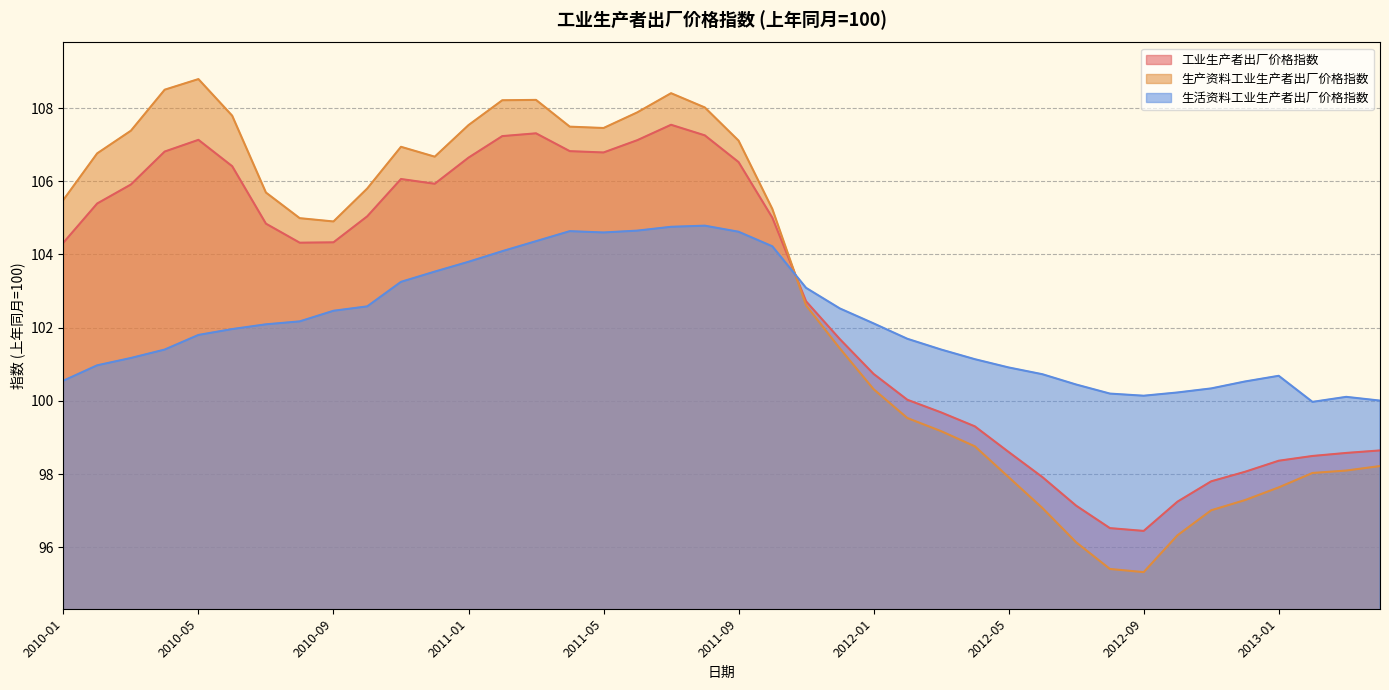

The 工业生产者出厂价格指数 series shows 163.7 at 2011-10. True or false?

False